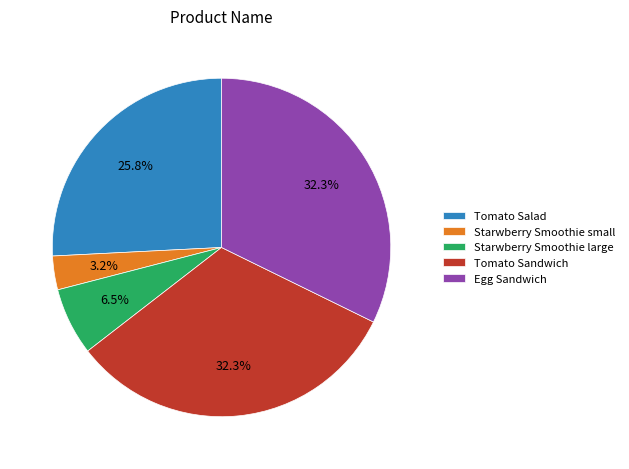

Is it true that Starwberry Smoothie small is 11% of the pie?

False